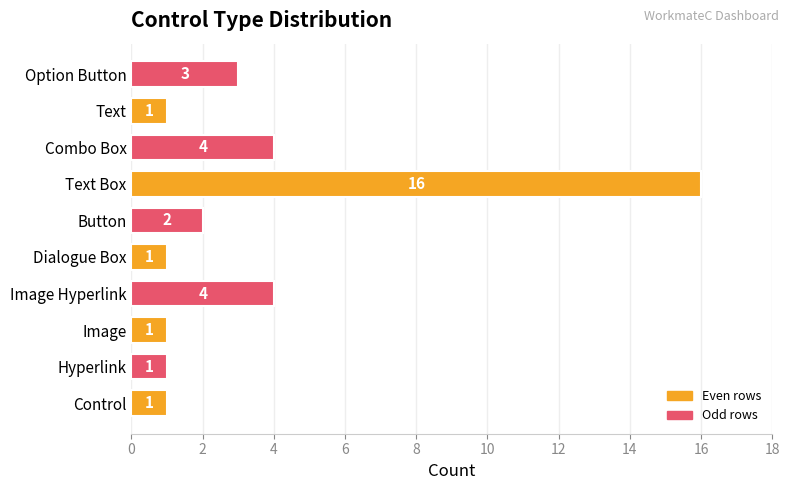

Read the value at Text Box.

16